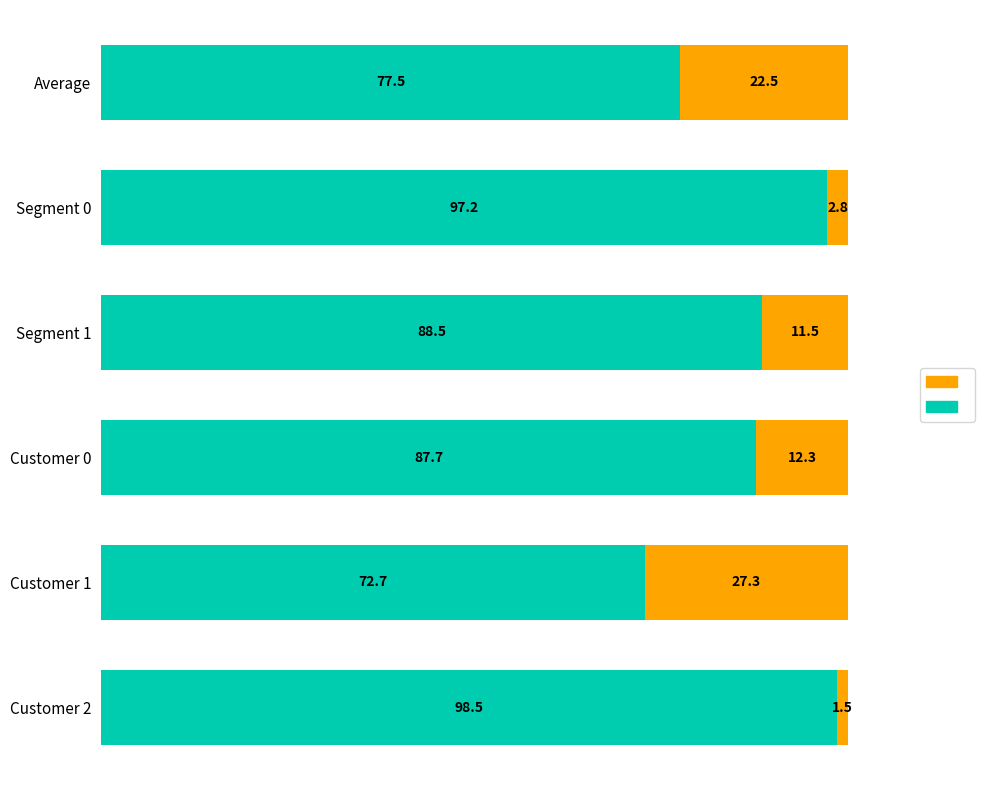

What is the total value across all series at Customer 2?

100.0